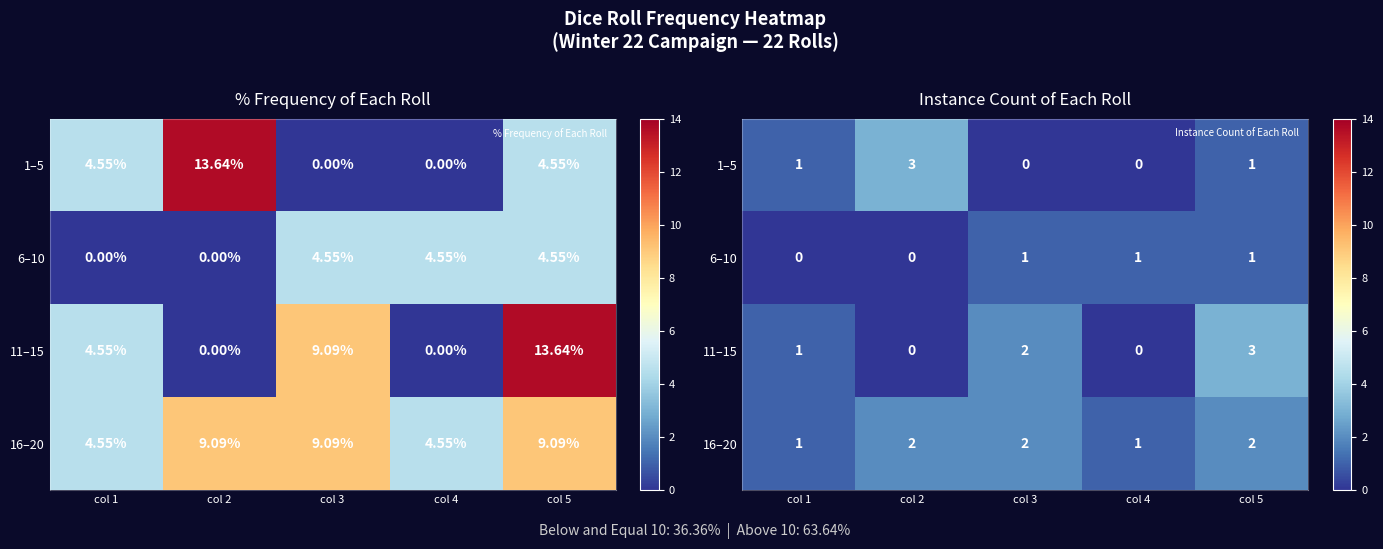

At col 1, list the series in order from smallest to largest.

6–10, 1–5, 11–15, 16–20